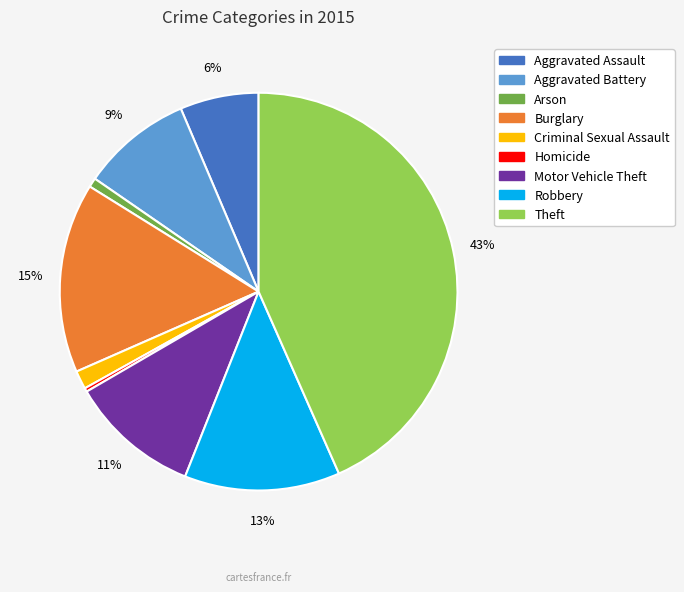

What is the largest slice in the pie chart?

Theft